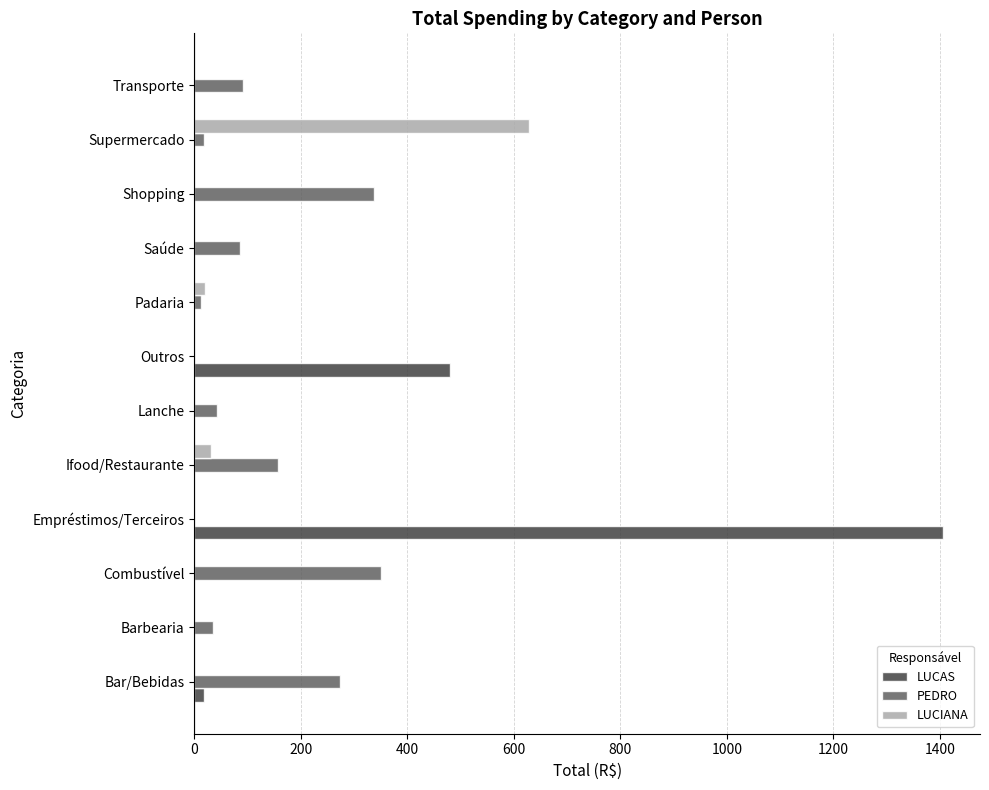

The value of LUCIANA at Supermercado is 821.0. True or false?

False